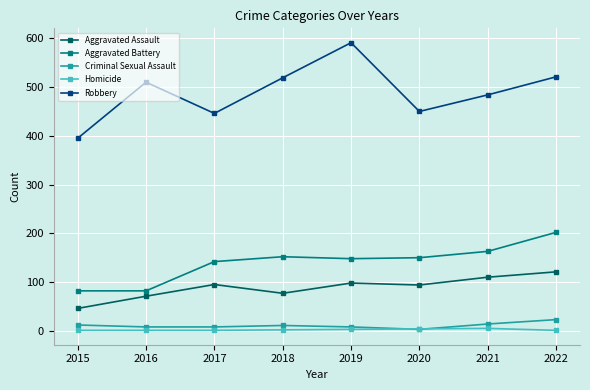

At 2021, list the series in order from largest to smallest.

Robbery, Aggravated Battery, Aggravated Assault, Criminal Sexual Assault, Homicide